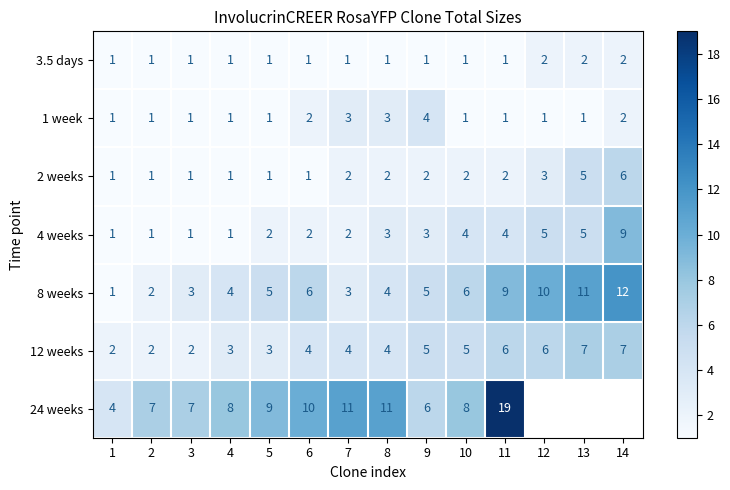

What is the total value across all series at 1?

11